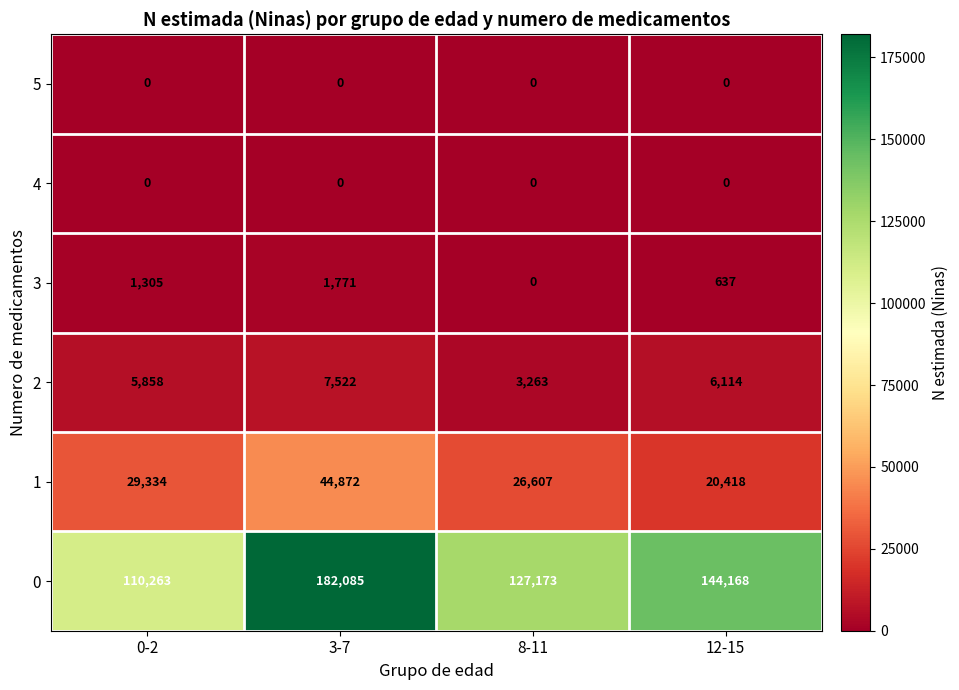

At which category is the sum across all series the highest?

3-7